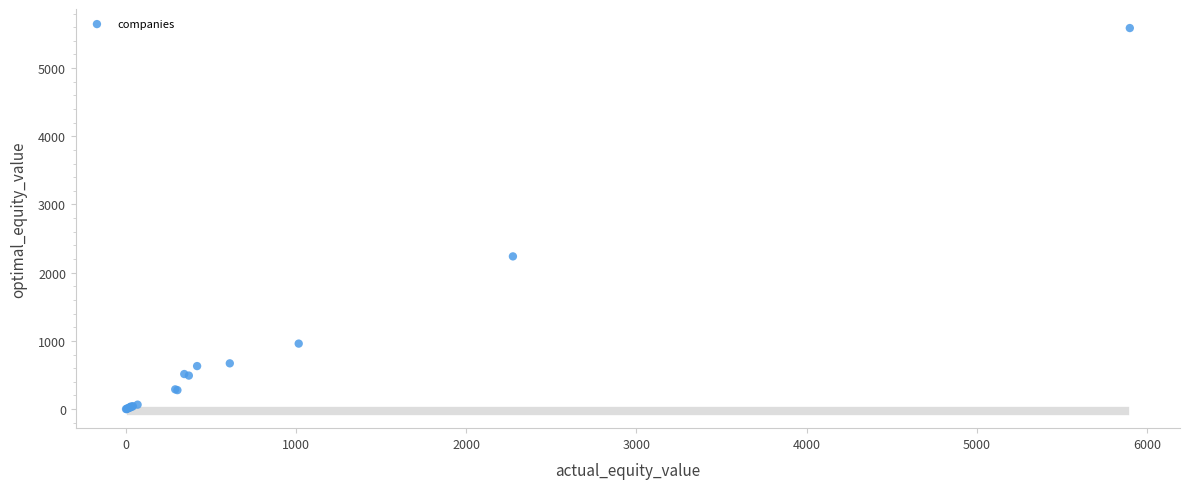

What Y value in the scatter plot is closest to 2793?

2239.3